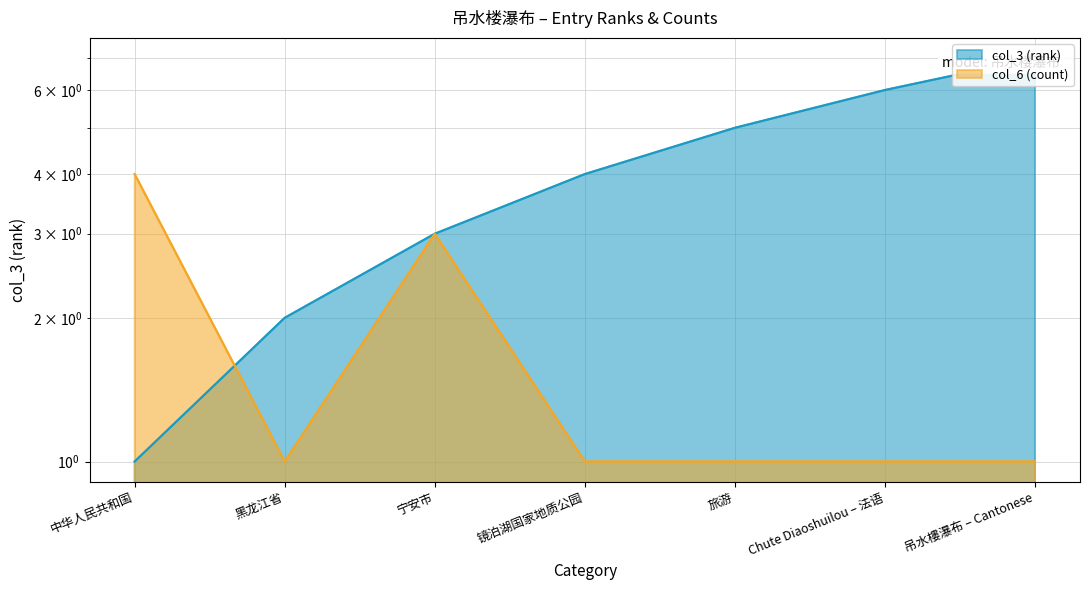

The value of col_3 (rank) at 旅游 is 5. True or false?

True